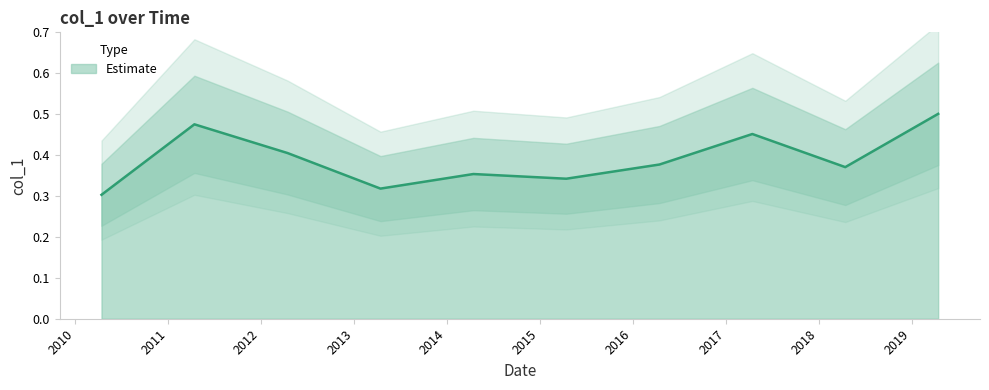

True or false: the data shows 0.5 at 2015-04-15.

False